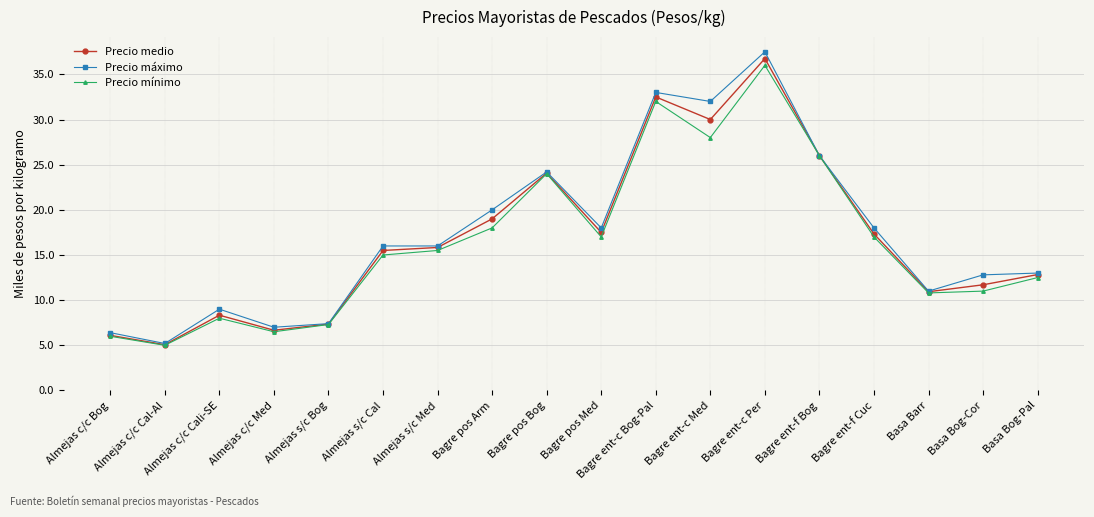

List the series in order of their peak value, lowest first.

Precio mínimo, Precio medio, Precio máximo